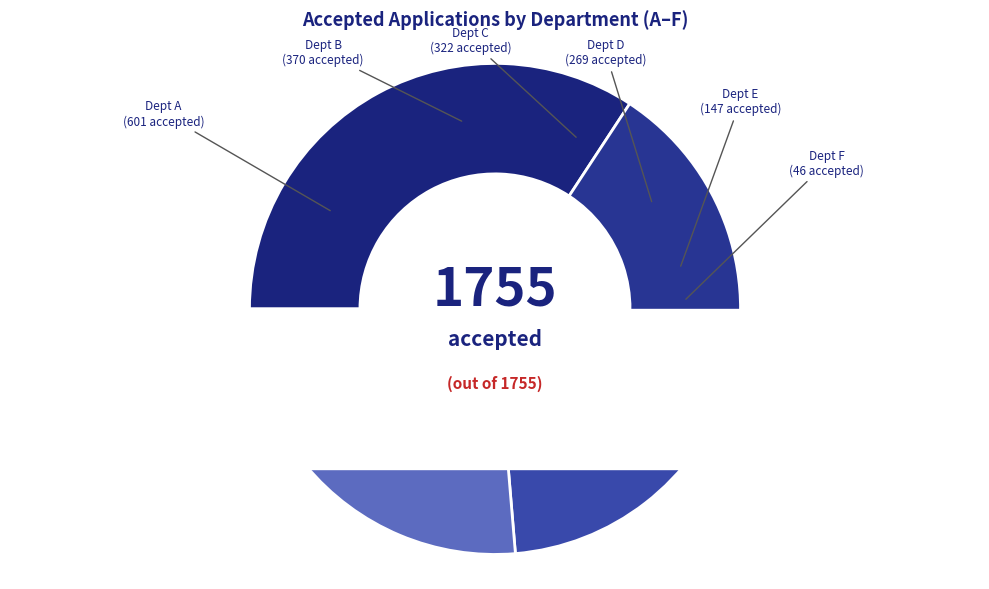

What percentage do D and A together represent?

49.6%